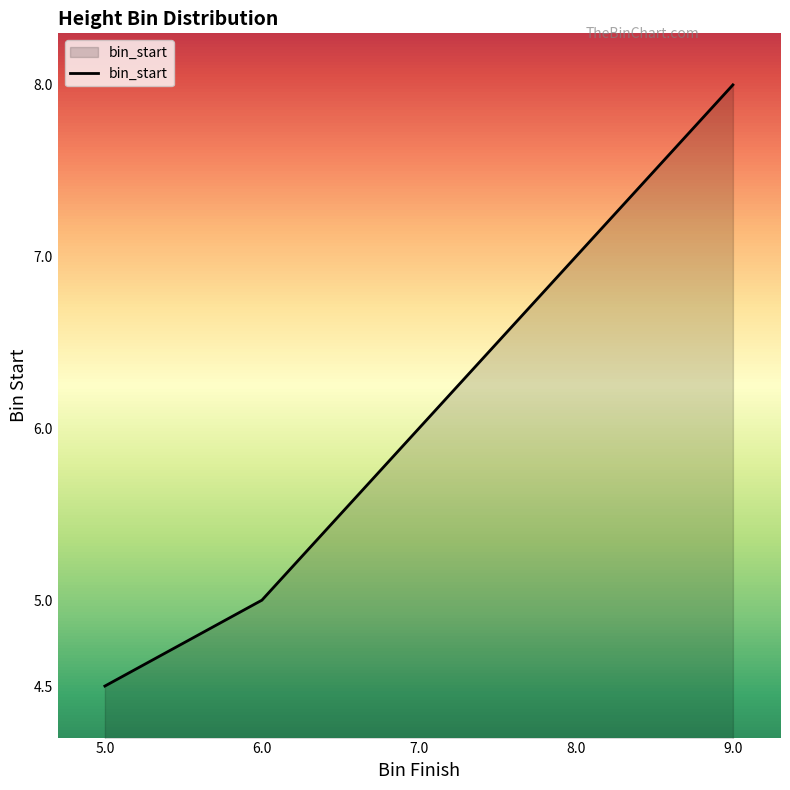

What is the sum of all values?

30.5